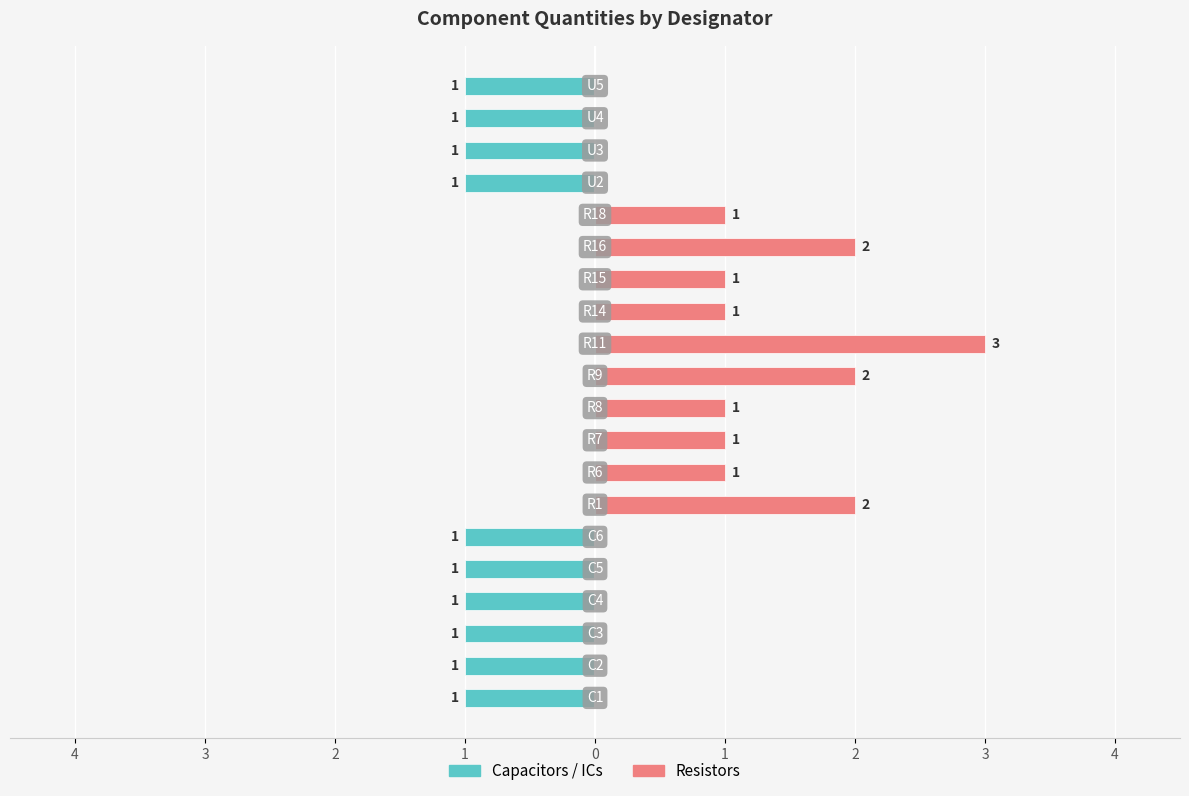

How many data points does each series have?

20